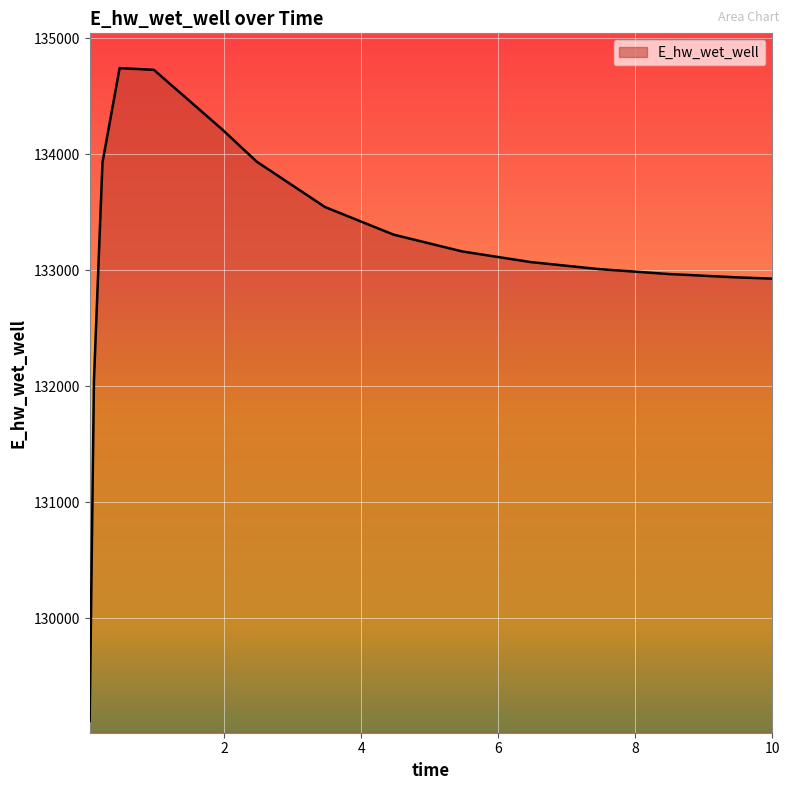

What is the difference between the maximum and minimum values?

5628.3